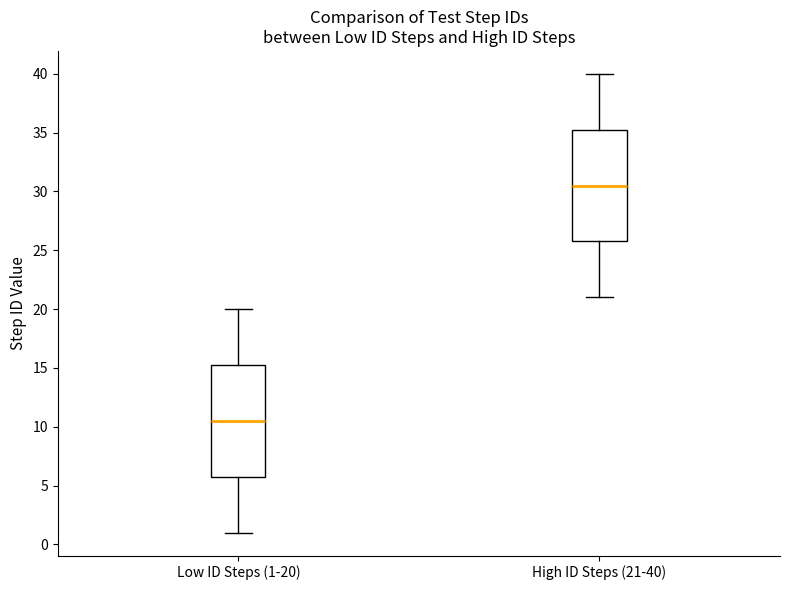

Which box has the highest median line?

High ID Steps (21-40)